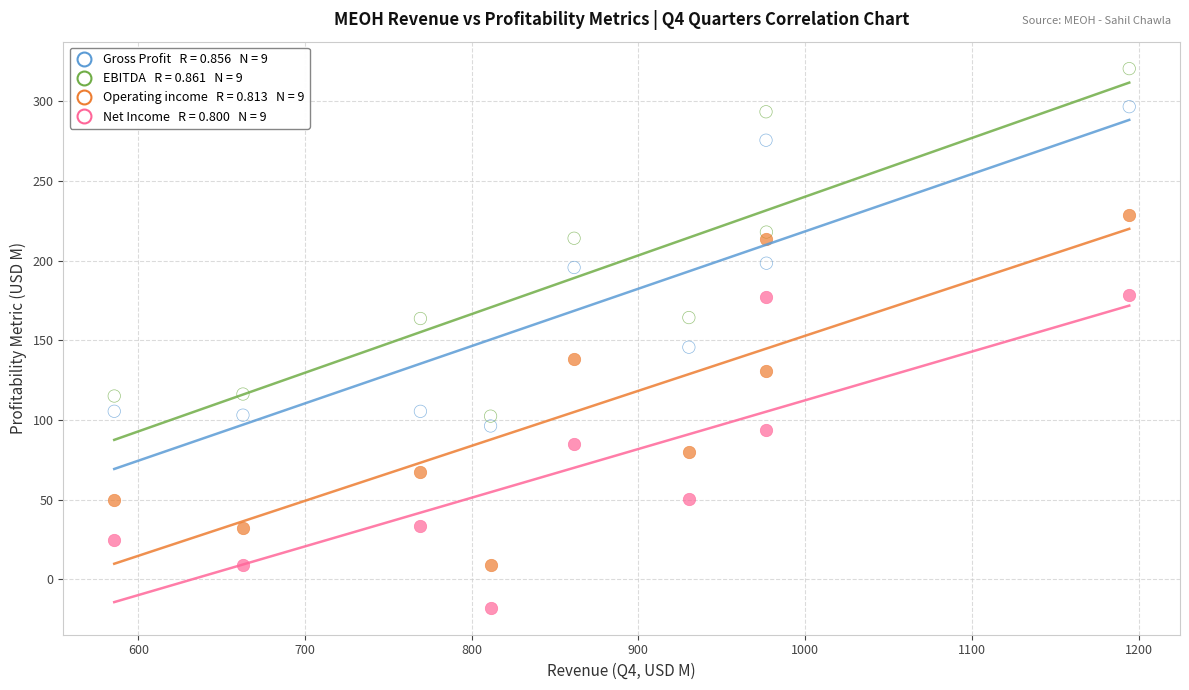

Across all data points, what is the range of Y values (max minus min)?

338.5